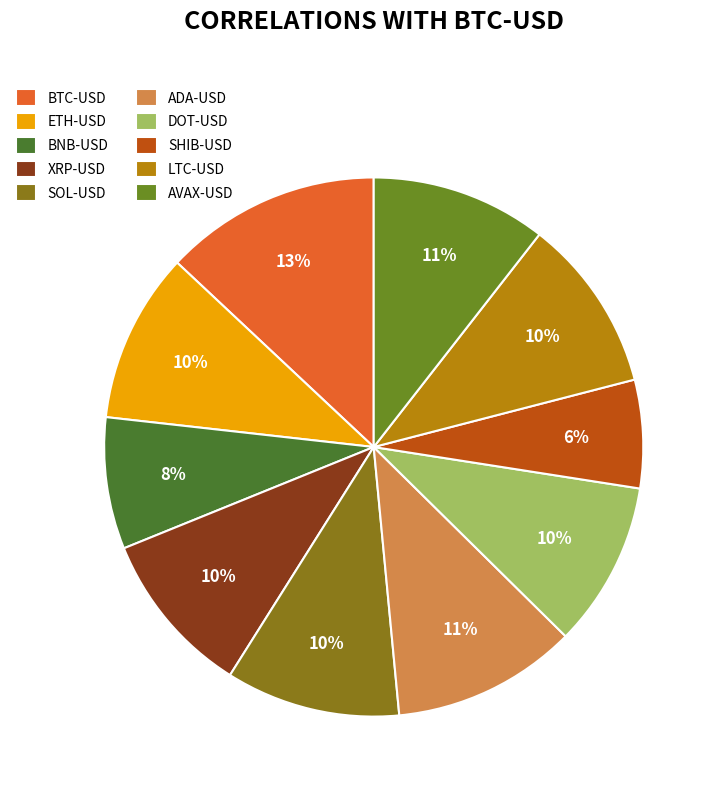

Which slice is the smallest?

SHIB-USD